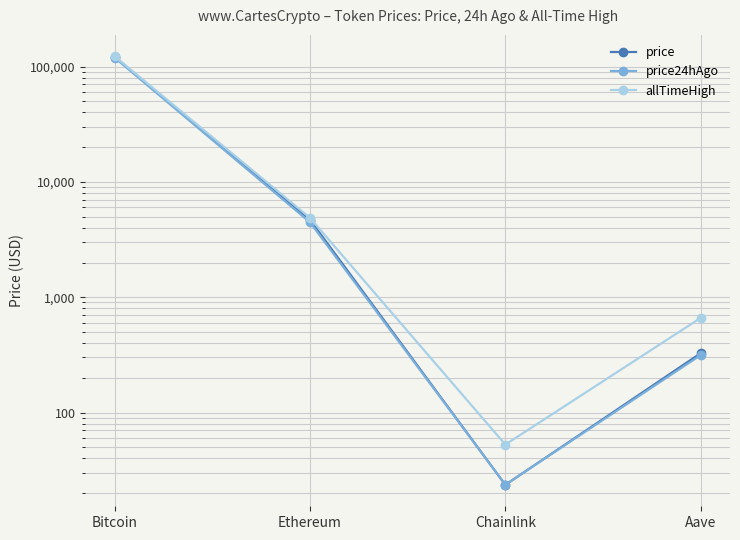

In price, how many points are lower than both neighbors (excluding endpoints)?

1